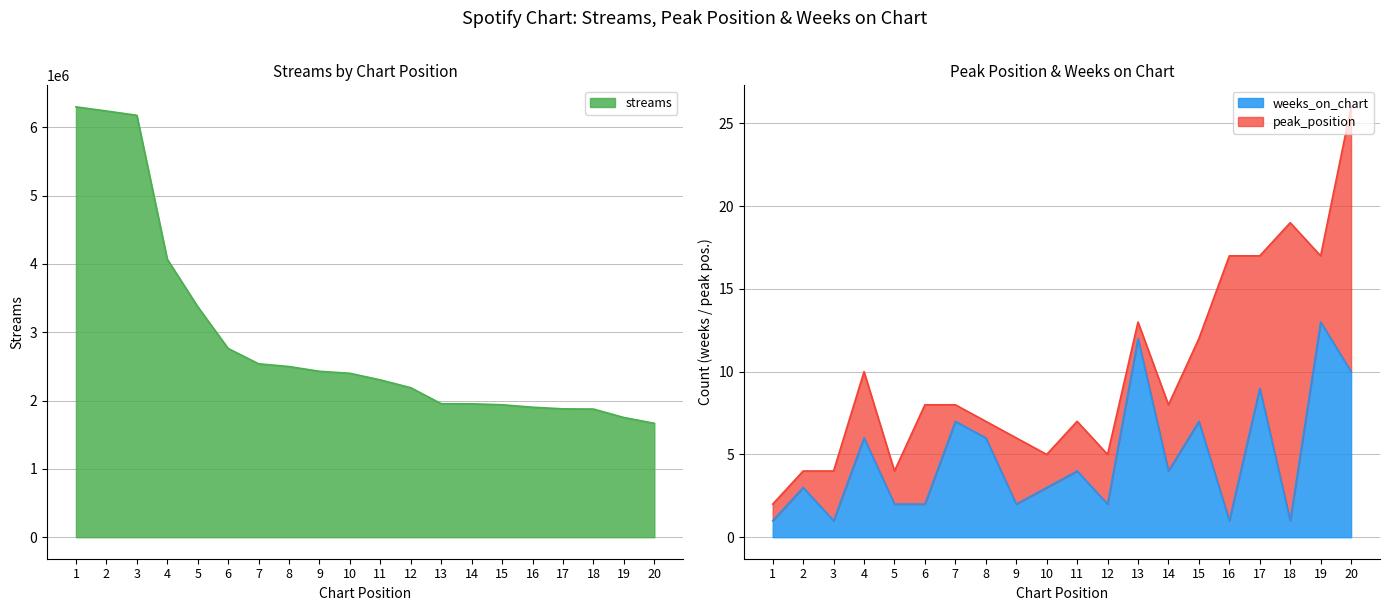

What is the difference between the streams values at 8 and 3?

3677601